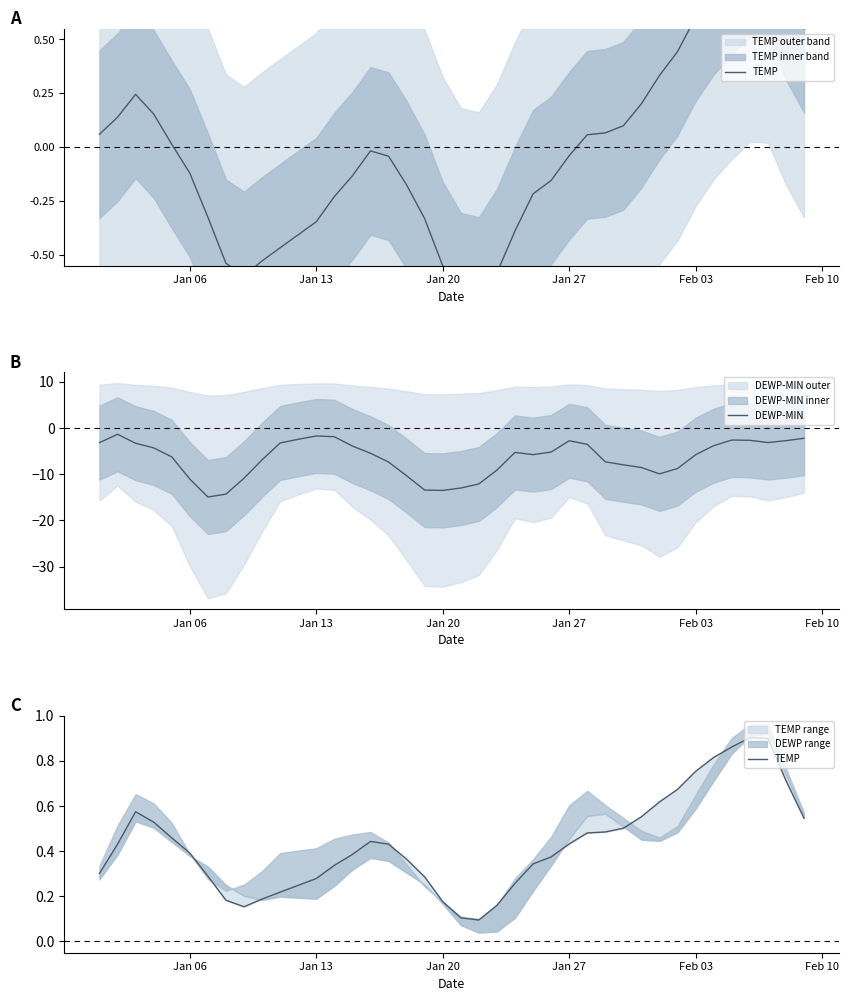

What is the maximum value for DEWP-MIN?

-1.4